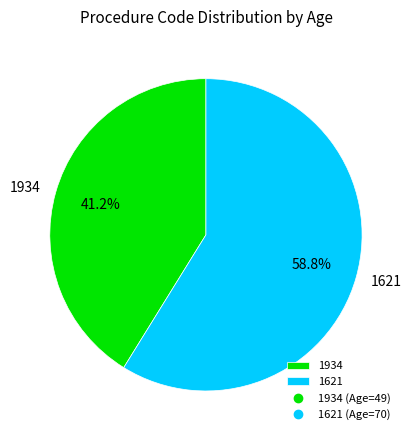

Which category has the smallest portion of the pie?

1934